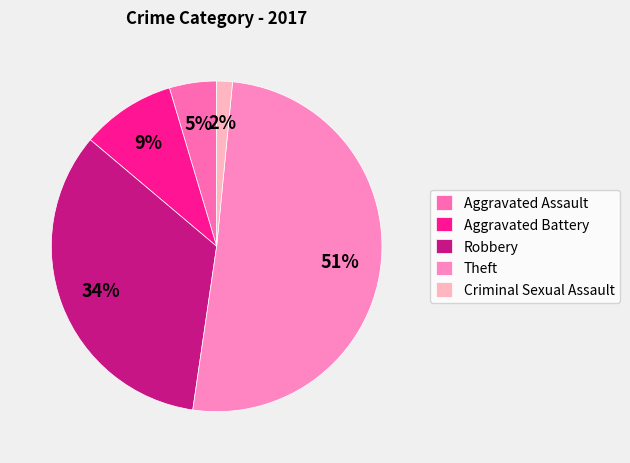

Approximately how many times larger is the value at Aggravated Battery compared to Criminal Sexual Assault?

6.0